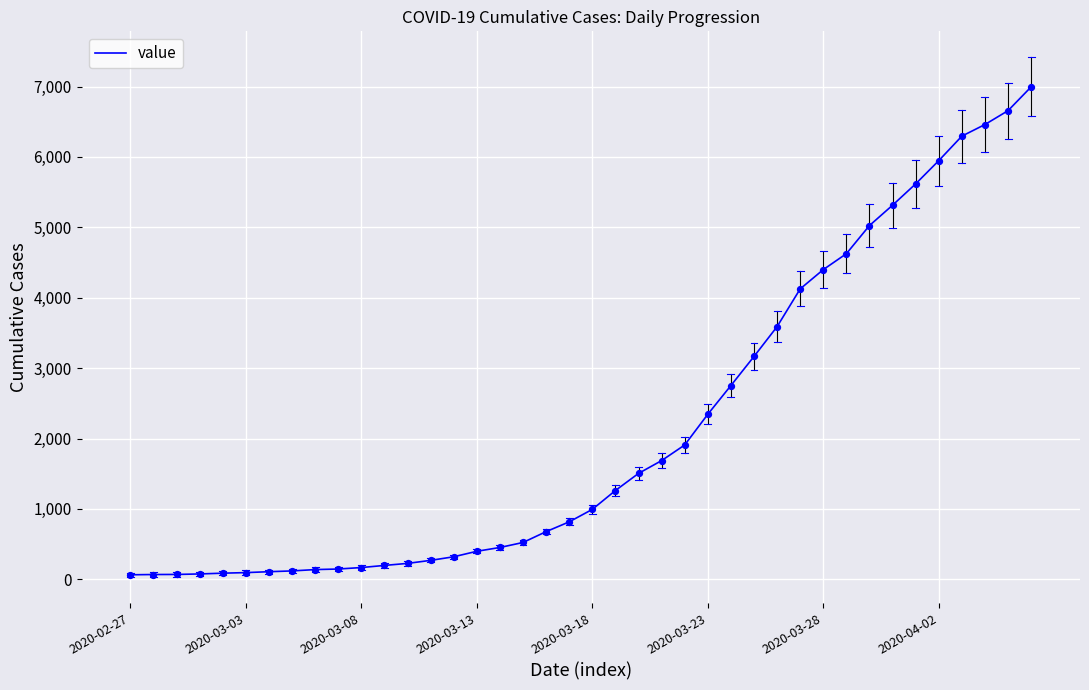

What is the greatest value displayed?

6995